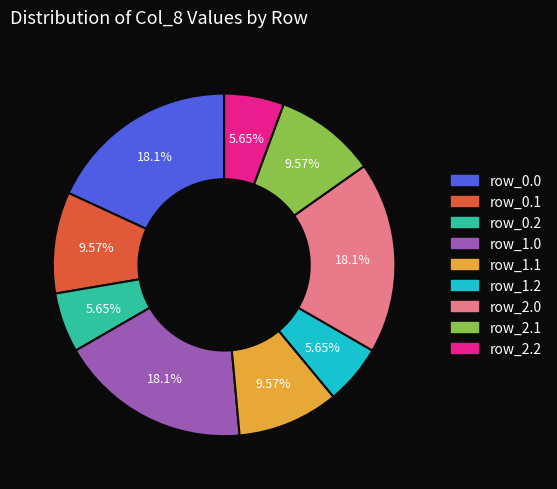

Combined, do row_2.0 and row_0.2 account for over 50%?

No